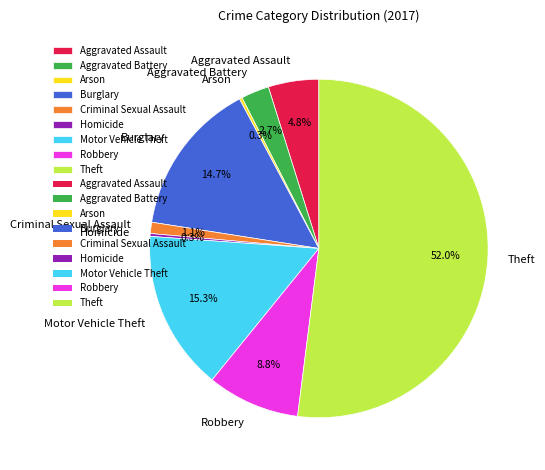

Approximately how many times larger is the value at Criminal Sexual Assault compared to Aggravated Assault?

0.2